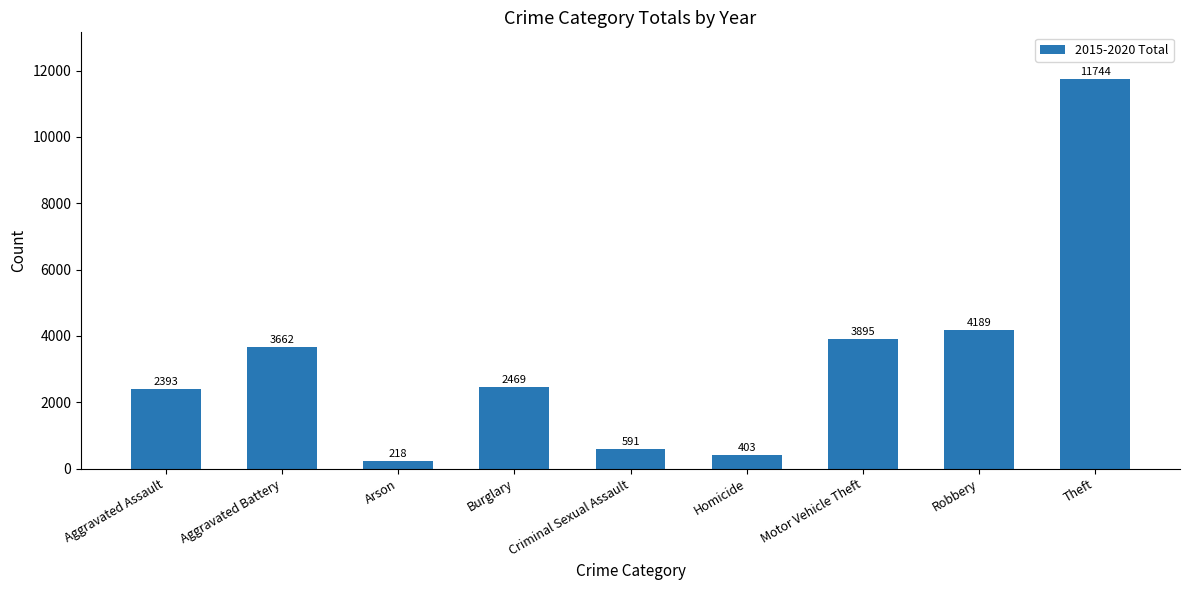

What is the minimum value shown in the chart?

218